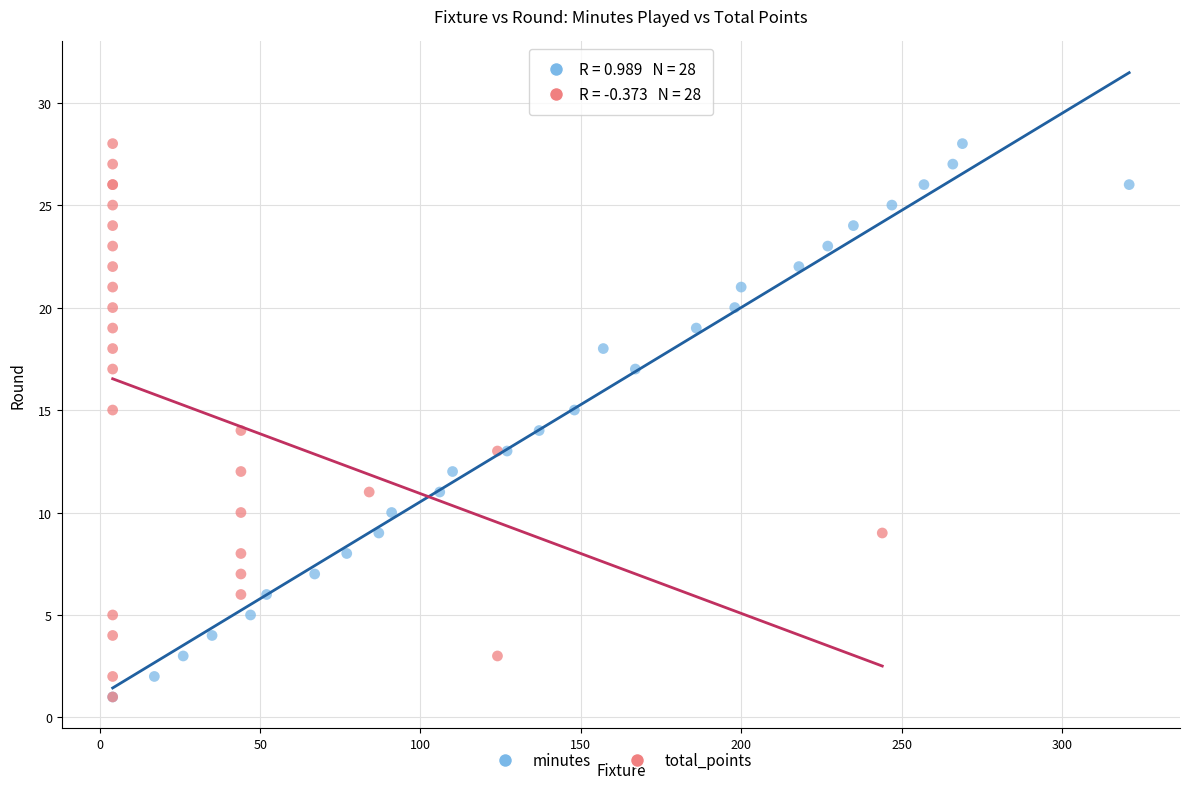

What are all the series names shown in the legend?

minutes, total_points